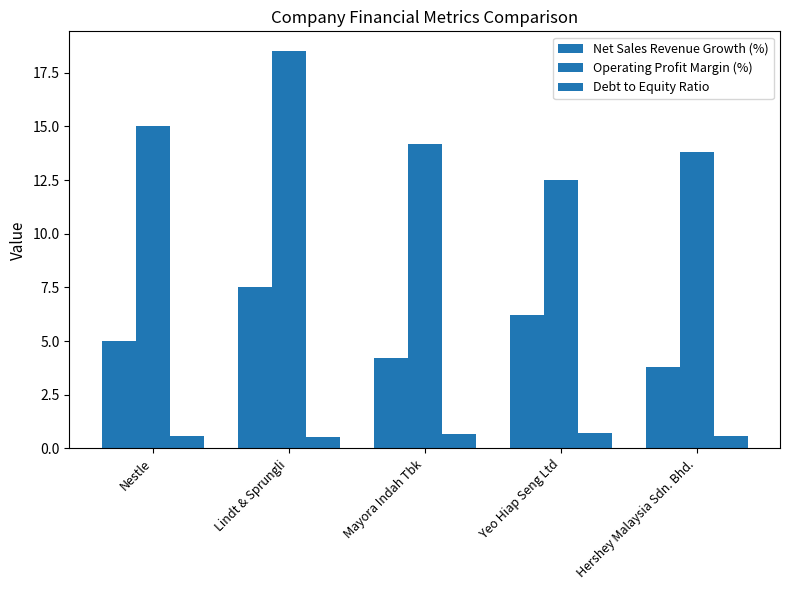

What is the average value of the Operating Profit Margin (%) series?

14.8